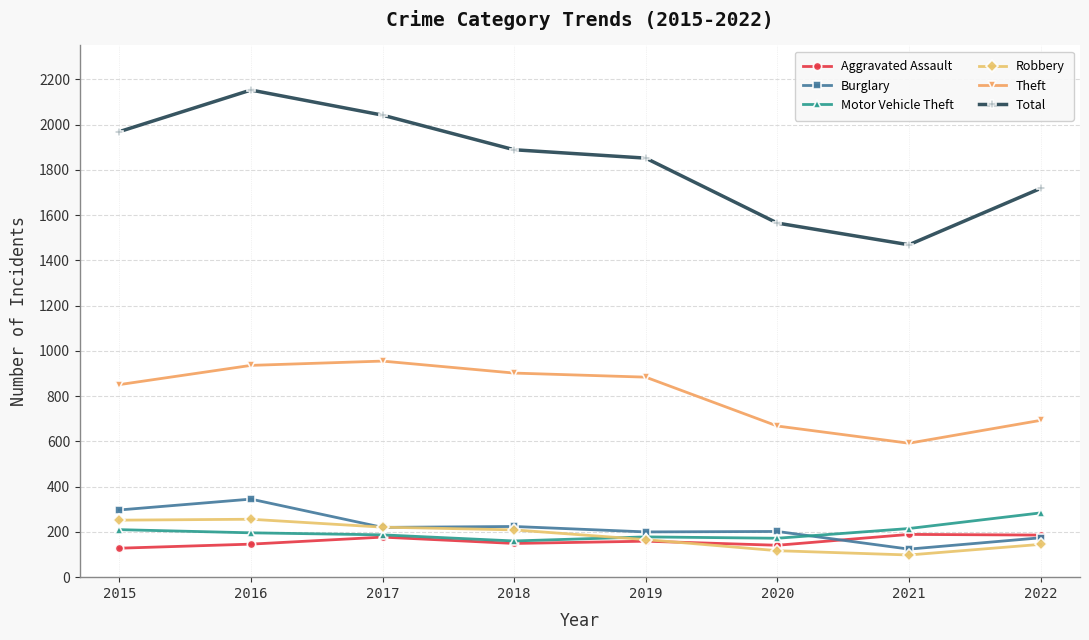

What is the value of the Motor Vehicle Theft point at the 7th from the left?

215